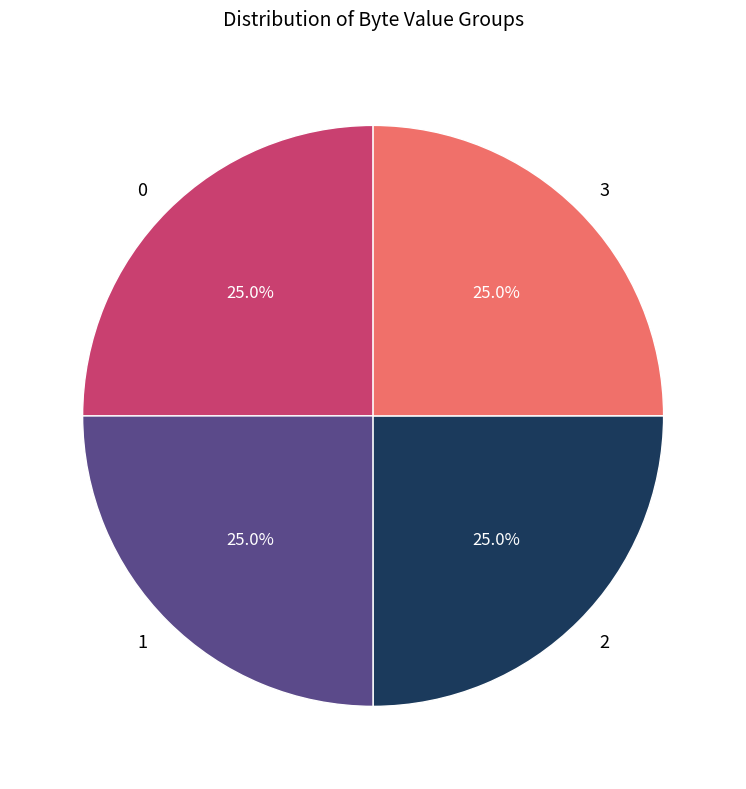

Count the number of slices in the pie.

4